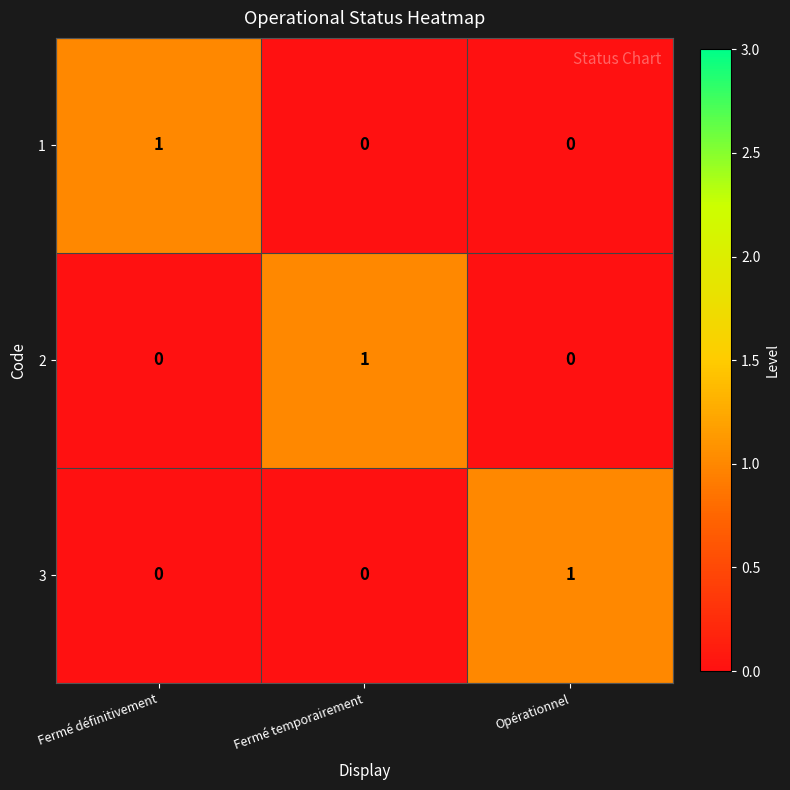

At how many categories does at least one series exceed 0?

3